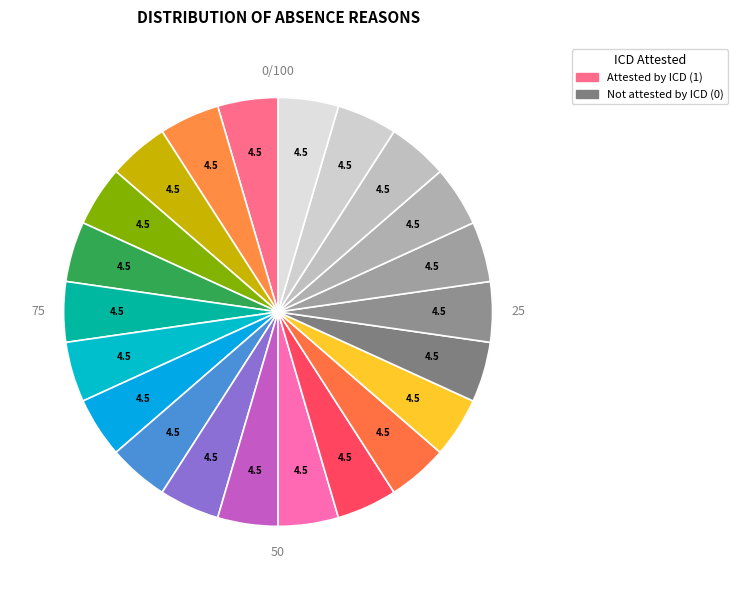

How many segments does this pie chart have?

22